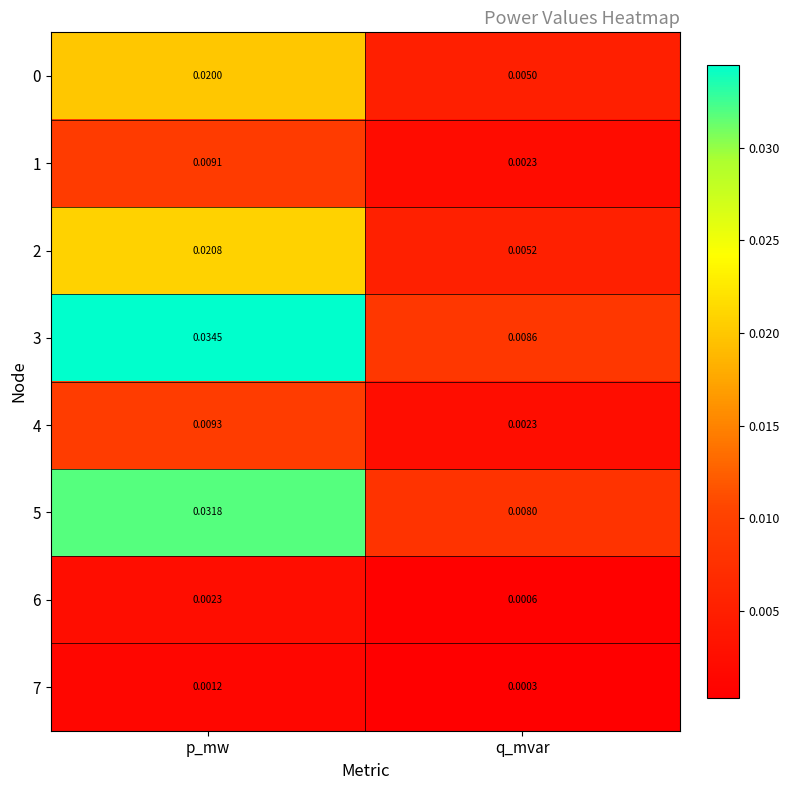

Where is 0 nearest to the value 0?

q_mvar